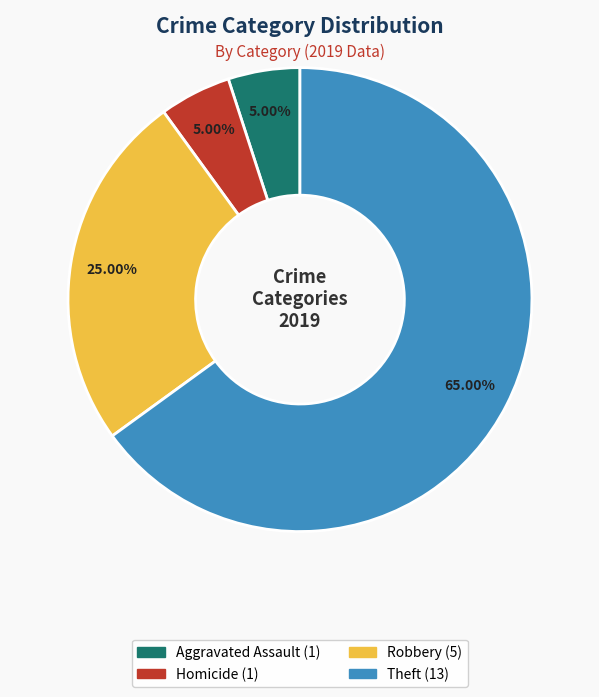

Does any single category account for the majority?

Yes